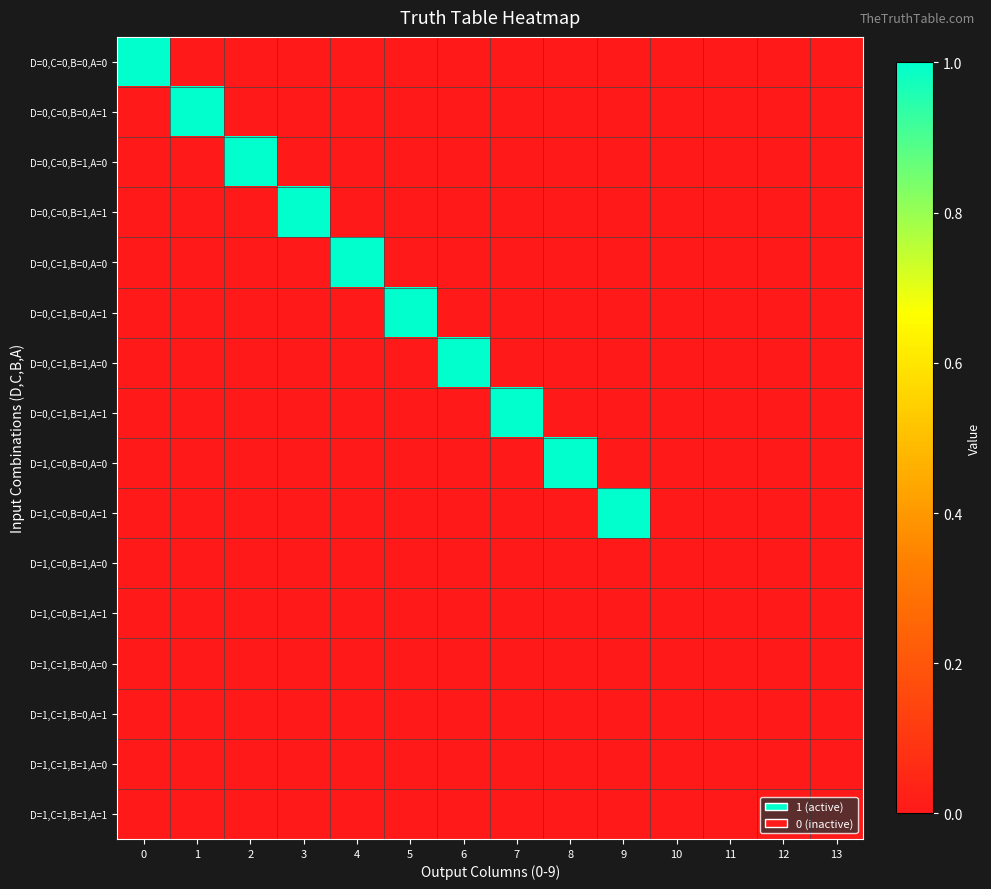

Reading left to right, transcribe all the data shown in this chart.

D=0,C=0,B=0,A=0: 0=1	1=0	2=0	3=0	4=0	5=0	6=0	7=0	8=0	9=0	10=0	11=0	12=0	13=0
D=0,C=0,B=0,A=1: 0=0	1=1	2=0	3=0	4=0	5=0	6=0	7=0	8=0	9=0	10=0	11=0	12=0	13=0
D=0,C=0,B=1,A=0: 0=0	1=0	2=1	3=0	4=0	5=0	6=0	7=0	8=0	9=0	10=0	11=0	12=0	13=0
D=0,C=0,B=1,A=1: 0=0	1=0	2=0	3=1	4=0	5=0	6=0	7=0	8=0	9=0	10=0	11=0	12=0	13=0
D=0,C=1,B=0,A=0: 0=0	1=0	2=0	3=0	4=1	5=0	6=0	7=0	8=0	9=0	10=0	11=0	12=0	13=0
D=0,C=1,B=0,A=1: 0=0	1=0	2=0	3=0	4=0	5=1	6=0	7=0	8=0	9=0	10=0	11=0	12=0	13=0
D=0,C=1,B=1,A=0: 0=0	1=0	2=0	3=0	4=0	5=0	6=1	7=0	8=0	9=0	10=0	11=0	12=0	13=0
D=0,C=1,B=1,A=1: 0=0	1=0	2=0	3=0	4=0	5=0	6=0	7=1	8=0	9=0	10=0	11=0	12=0	13=0
D=1,C=0,B=0,A=0: 0=0	1=0	2=0	3=0	4=0	5=0	6=0	7=0	8=1	9=0	10=0	11=0	12=0	13=0
D=1,C=0,B=0,A=1: 0=0	1=0	2=0	3=0	4=0	5=0	6=0	7=0	8=0	9=1	10=0	11=0	12=0	13=0
D=1,C=0,B=1,A=0: 0=0	1=0	2=0	3=0	4=0	5=0	6=0	7=0	8=0	9=0	10=0	11=0	12=0	13=0
D=1,C=0,B=1,A=1: 0=0	1=0	2=0	3=0	4=0	5=0	6=0	7=0	8=0	9=0	10=0	11=0	12=0	13=0
D=1,C=1,B=0,A=0: 0=0	1=0	2=0	3=0	4=0	5=0	6=0	7=0	8=0	9=0	10=0	11=0	12=0	13=0
D=1,C=1,B=0,A=1: 0=0	1=0	2=0	3=0	4=0	5=0	6=0	7=0	8=0	9=0	10=0	11=0	12=0	13=0
D=1,C=1,B=1,A=0: 0=0	1=0	2=0	3=0	4=0	5=0	6=0	7=0	8=0	9=0	10=0	11=0	12=0	13=0
D=1,C=1,B=1,A=1: 0=0	1=0	2=0	3=0	4=0	5=0	6=0	7=0	8=0	9=0	10=0	11=0	12=0	13=0